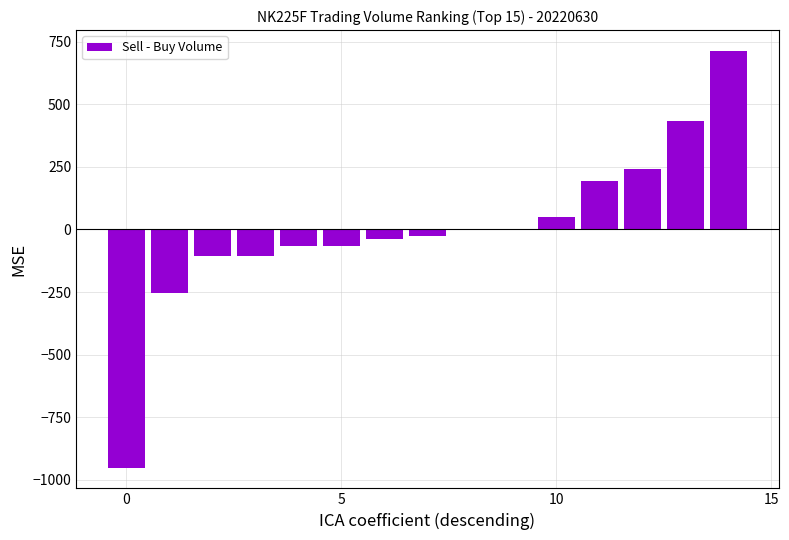

What is the greatest value displayed?

713